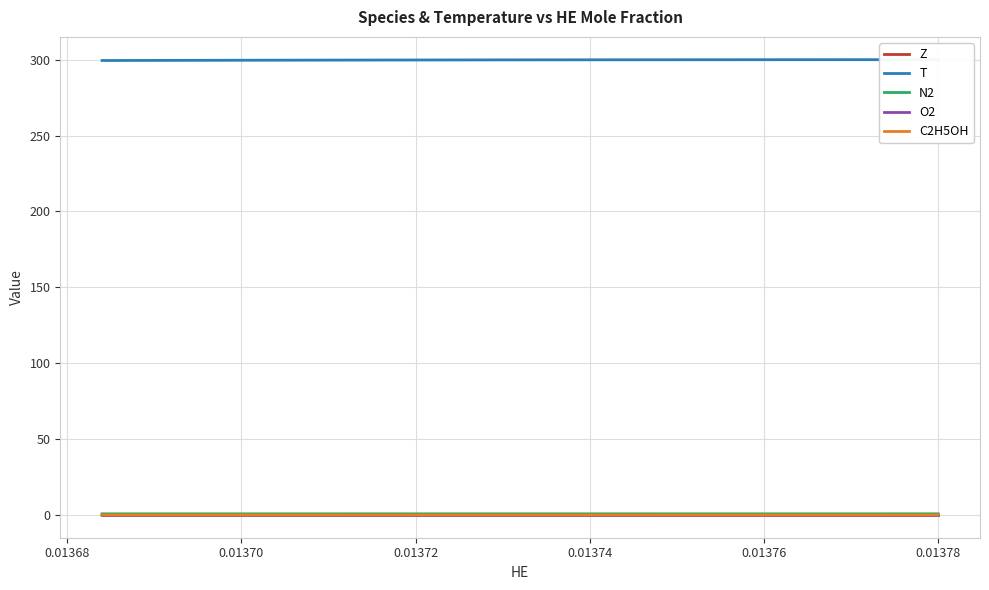

True or false: N2 has a value of 1.3 at 38.

False